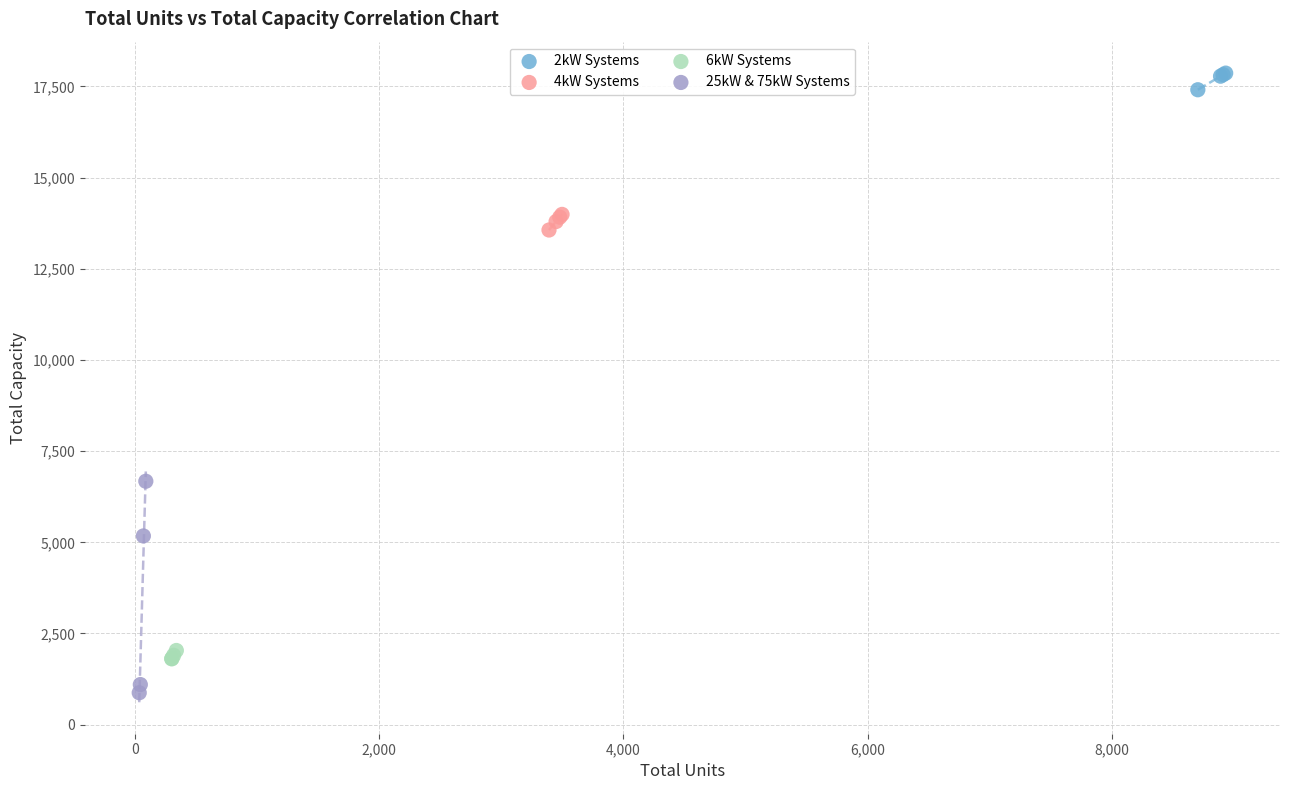

Which series has the widest spread of Y values?

25kW & 75kW Systems